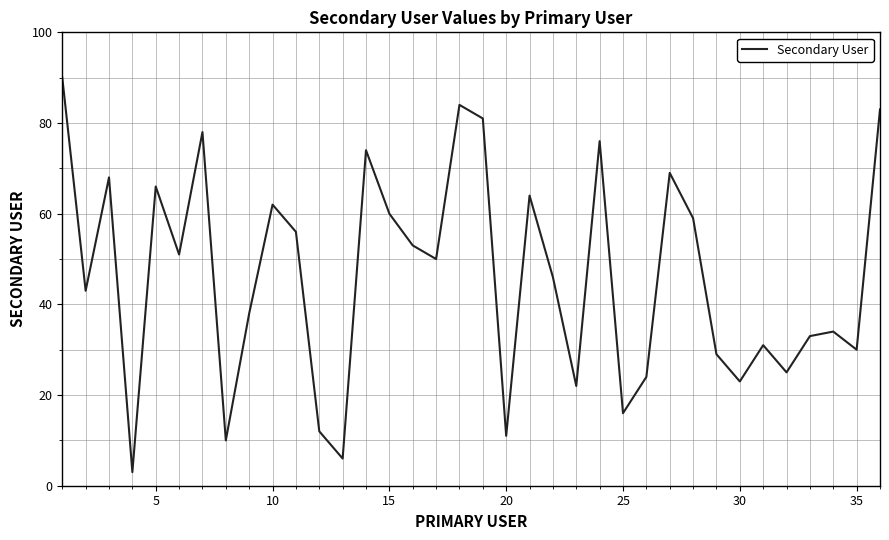

How many interior local peaks (higher than both neighbors) does the data have?

11